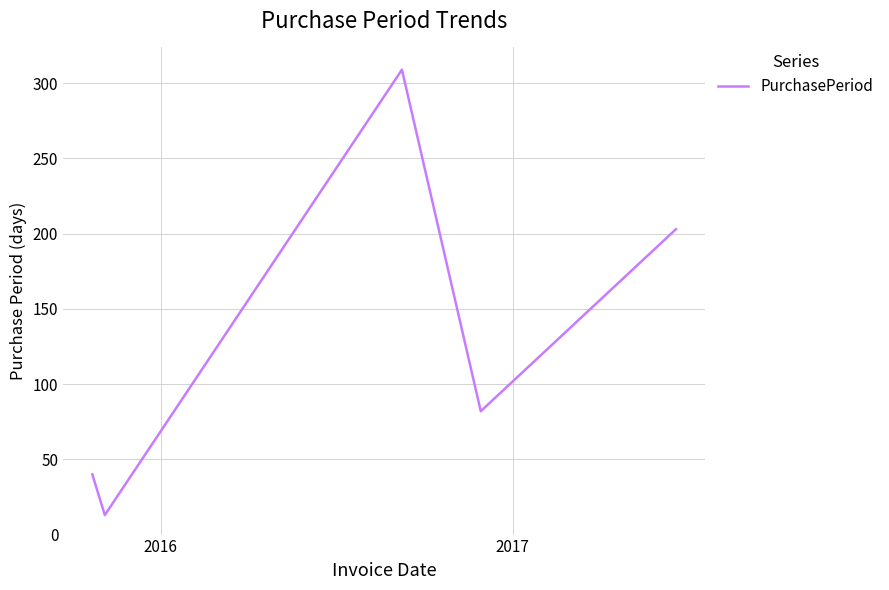

How many lines are shown in the chart?

1